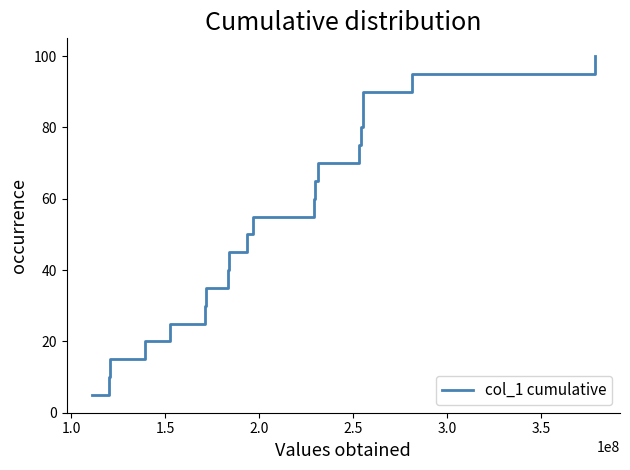

What is the maximum value shown in the chart?

100.0